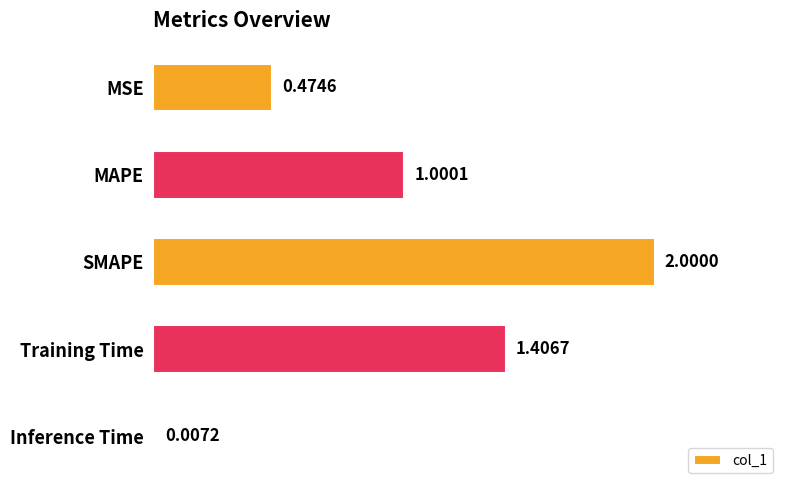

What is the sum of all values?

4.9